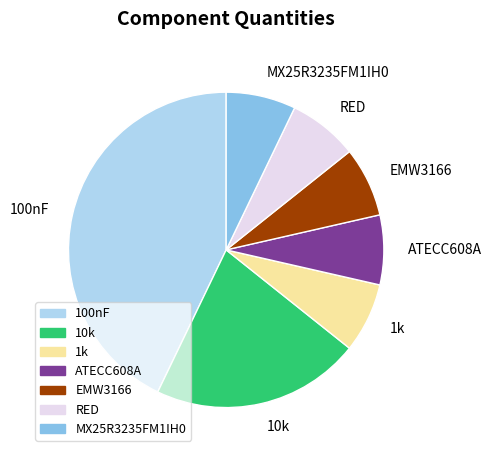

Does any single category account for the majority?

No